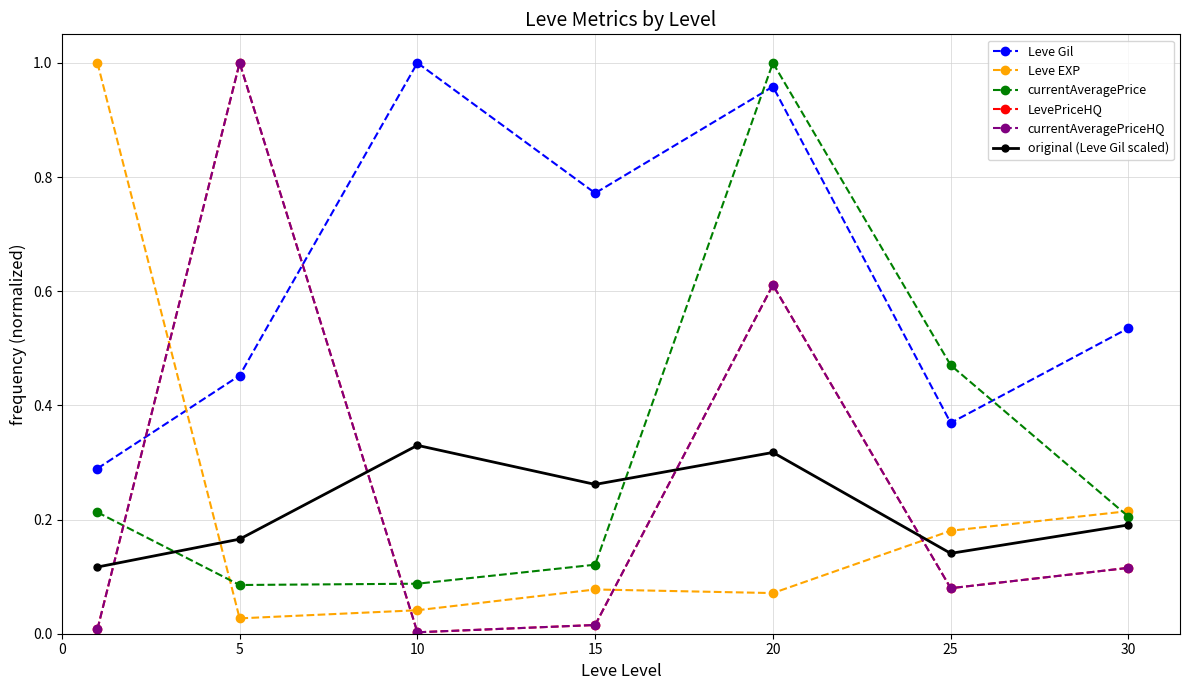

Does the chart have visible grid lines?

Yes